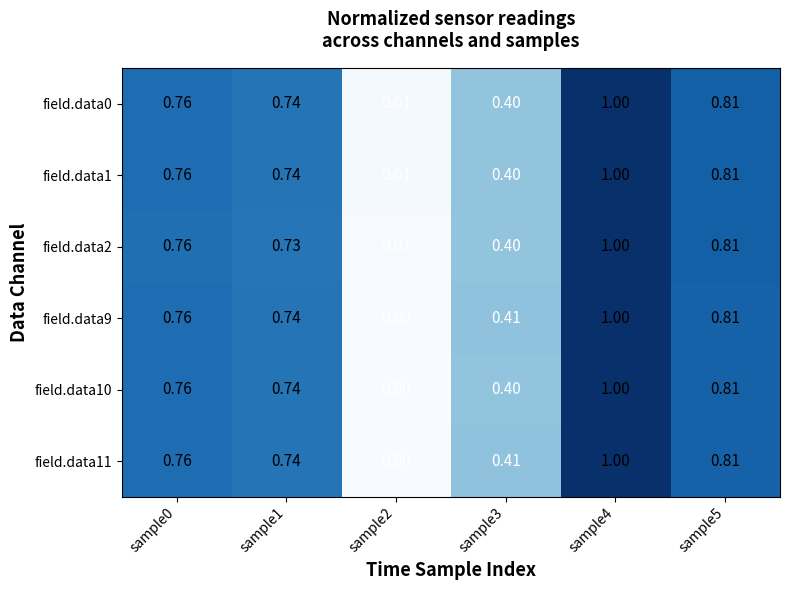

Is the value of field.data2 at sample3 greater than the value of field.data9 at sample3?

No